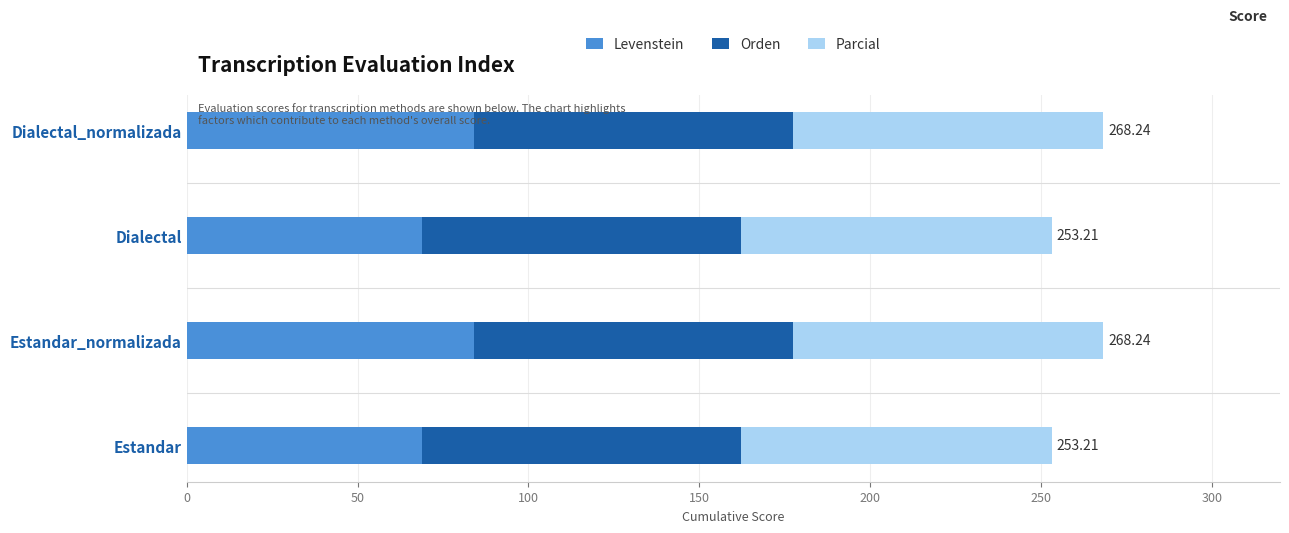

What is the sum of all Levenstein values?

305.9